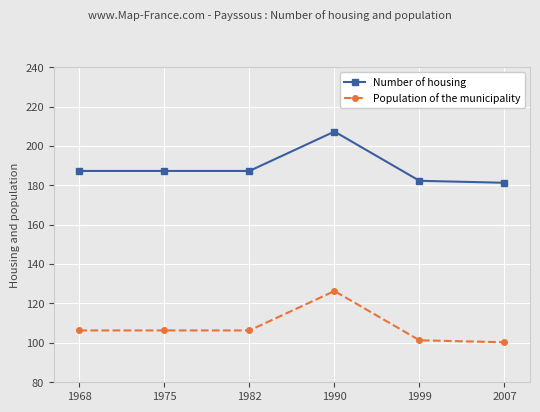

At which category is the sum across all series the highest?

1990